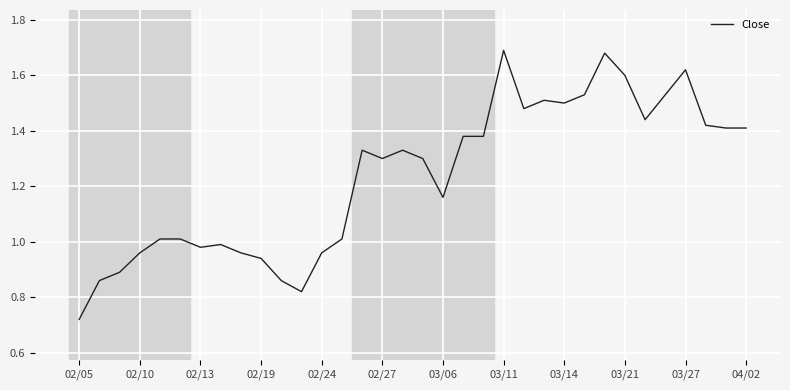

True or false: there are more than 1 points higher than both neighbors.

True